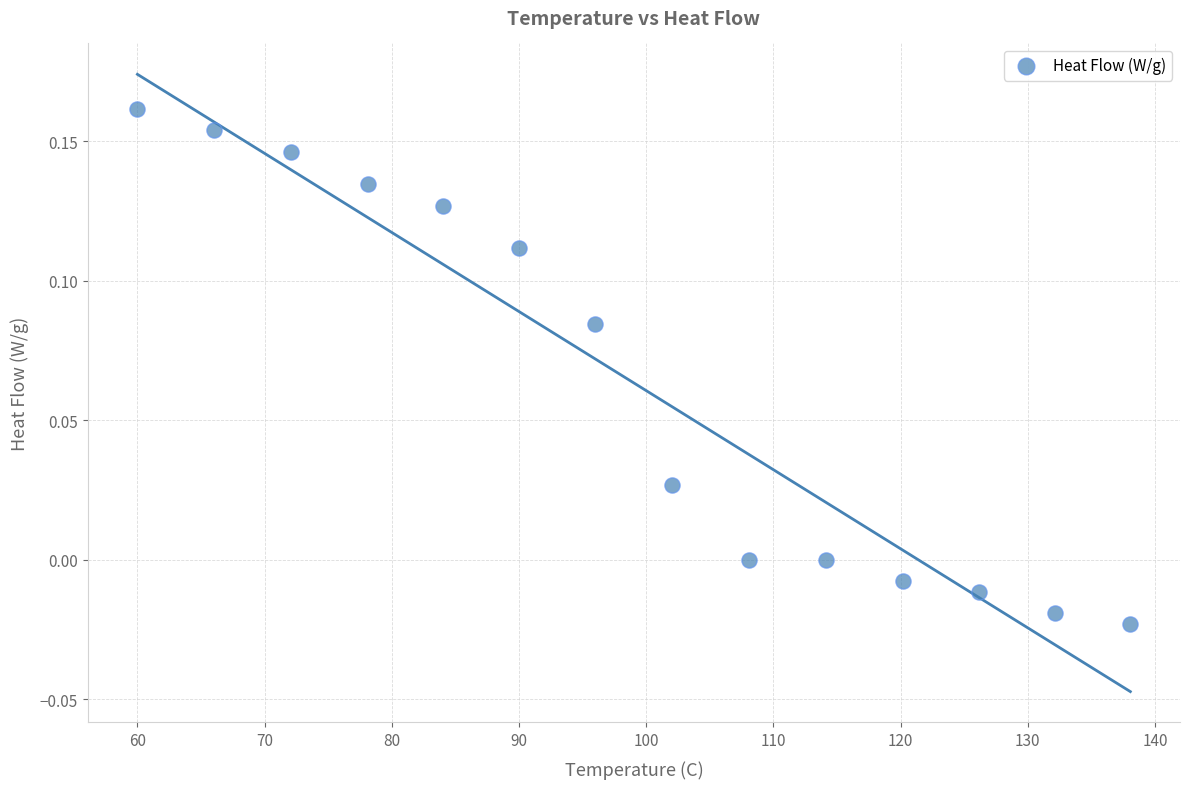

What is the range of X values (max minus min)?

78.1